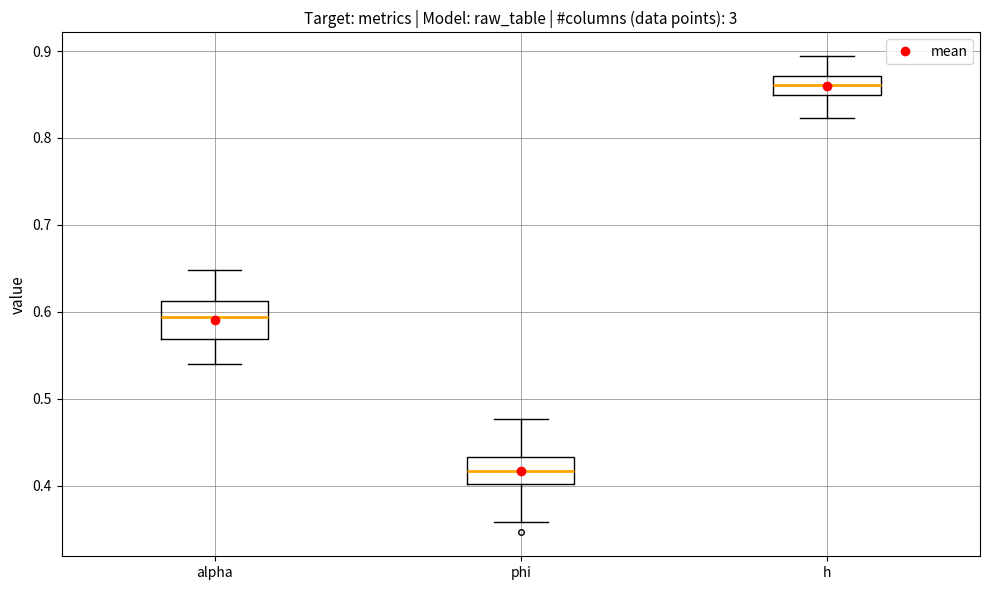

Which box's median line is the lowest?

phi